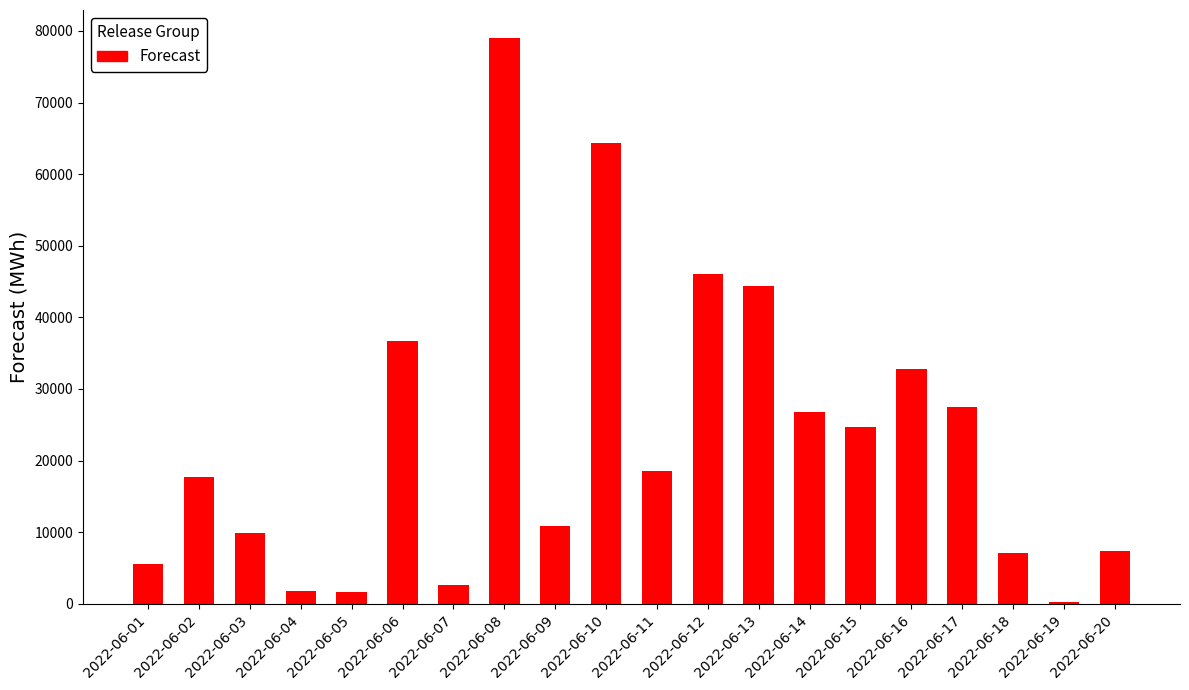

How many values are below 18468?

10